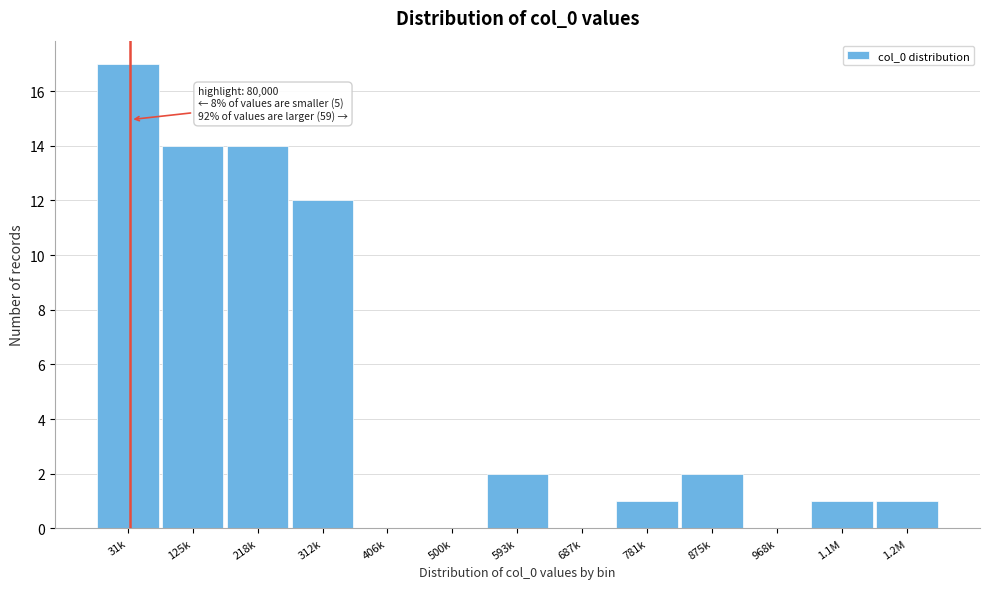

Reading left to right, list all the values displayed in this chart.

31k=17	125k=14	218k=14	312k=12	406k=0	500k=0	593k=2	687k=0	781k=1	875k=2	968k=0	1.1M=1	1.2M=1